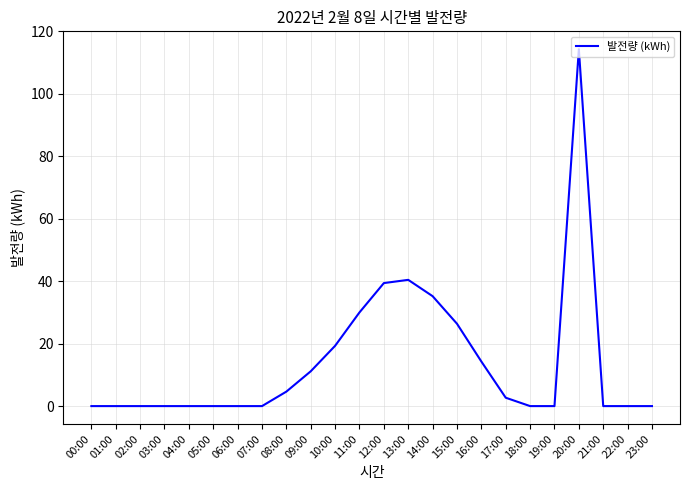

The chart shows a value of 20.5 at 16:00. True or false?

False